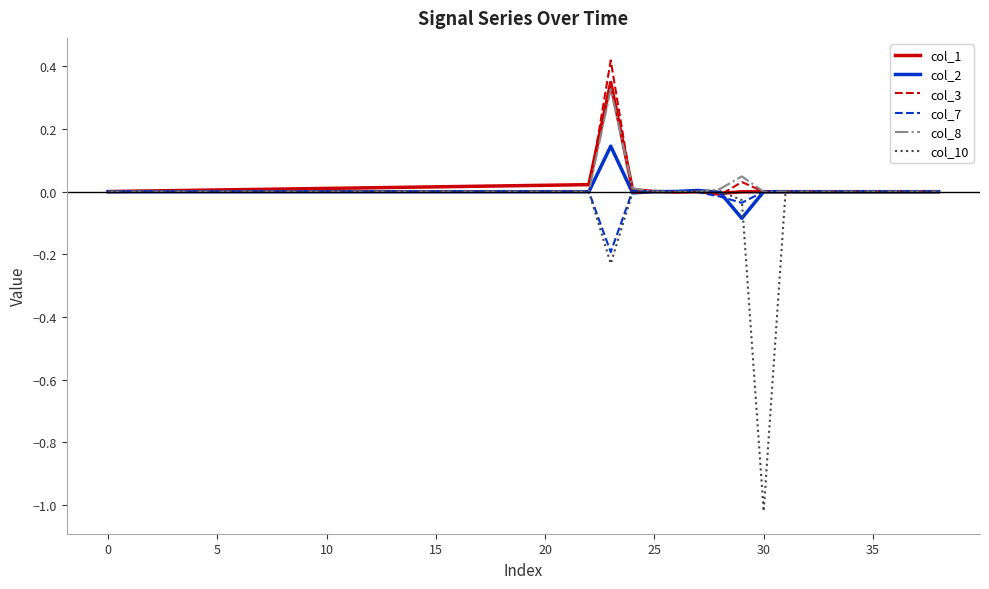

In col_3, how many points are lower than both neighbors (excluding endpoints)?

3